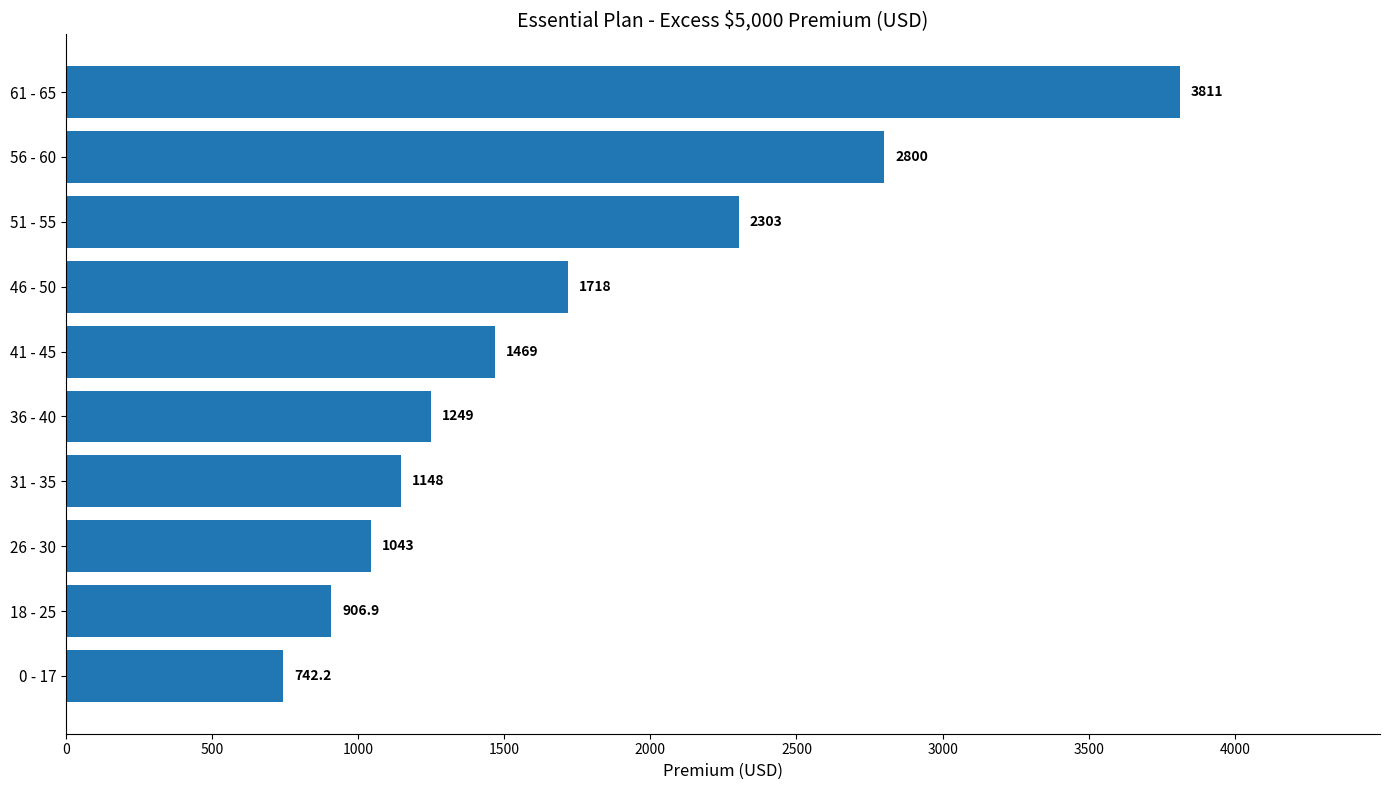

Reading bottom to top, what are all the values shown in this chart?

742.2	906.9	1042.8	1147.5	1248.9	1469.3	1717.5	2302.7	2800.0	3810.8